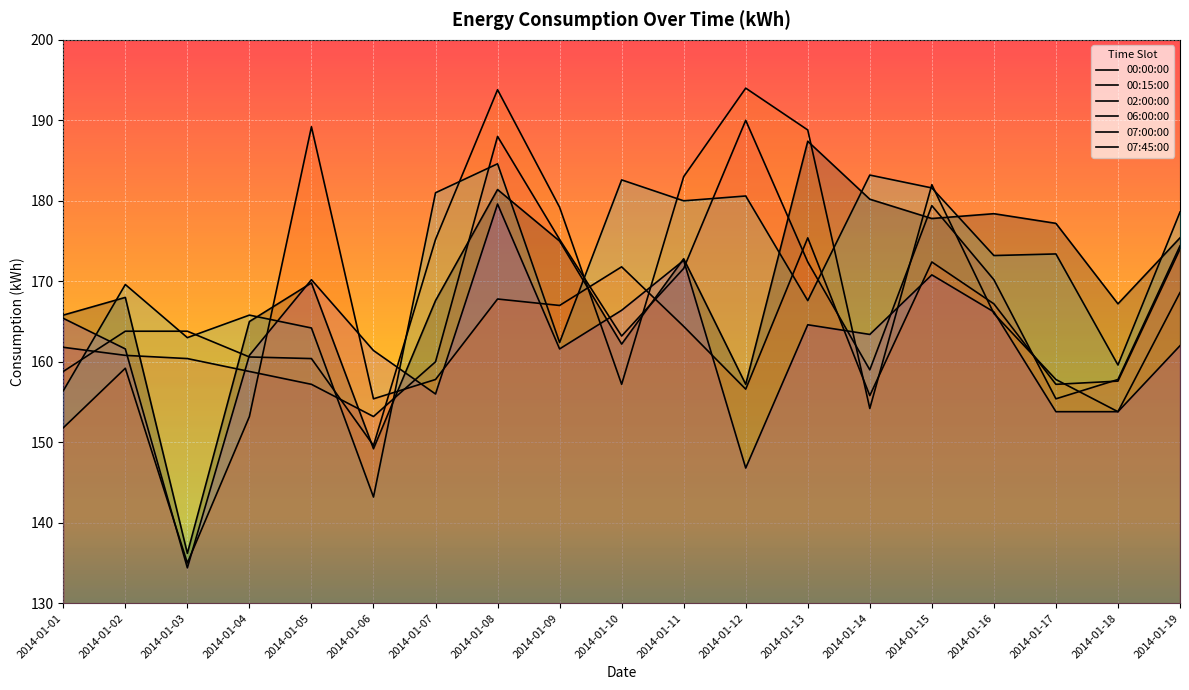

Reading right to left, transcribe all the data shown in this chart.

00:00:00: 174.4	157.8	155.4	170.2	179.4	159.0	172.4	190.0	171.6	163.2	175.2	188.0	160.0	153.2	157.2	158.8	160.4	160.8	161.8
00:15:00: 168.6	153.8	157.8	166.0	182.0	154.2	188.8	194.0	183.0	157.2	179.2	193.8	175.2	149.6	160.4	160.6	163.8	163.8	158.8
02:00:00: 178.6	159.6	173.4	173.2	181.6	183.2	167.6	180.6	180.0	182.6	162.4	184.6	181.0	143.2	164.2	165.8	163.0	169.6	156.4
06:00:00: 175.4	167.2	177.2	178.4	177.8	180.2	187.4	157.2	172.8	162.2	175.0	181.4	167.6	149.2	169.8	165.0	136.2	168.0	165.8
07:00:00: 162.0	153.8	153.8	166.2	170.8	163.4	164.6	146.8	172.6	166.4	161.6	179.6	156.0	161.4	170.2	160.8	134.4	161.6	165.4
07:45:00: 174.0	157.6	157.2	167.2	172.4	155.8	175.4	156.6	164.4	171.8	167.0	167.8	157.8	155.4	189.2	153.2	135.0	159.2	151.8